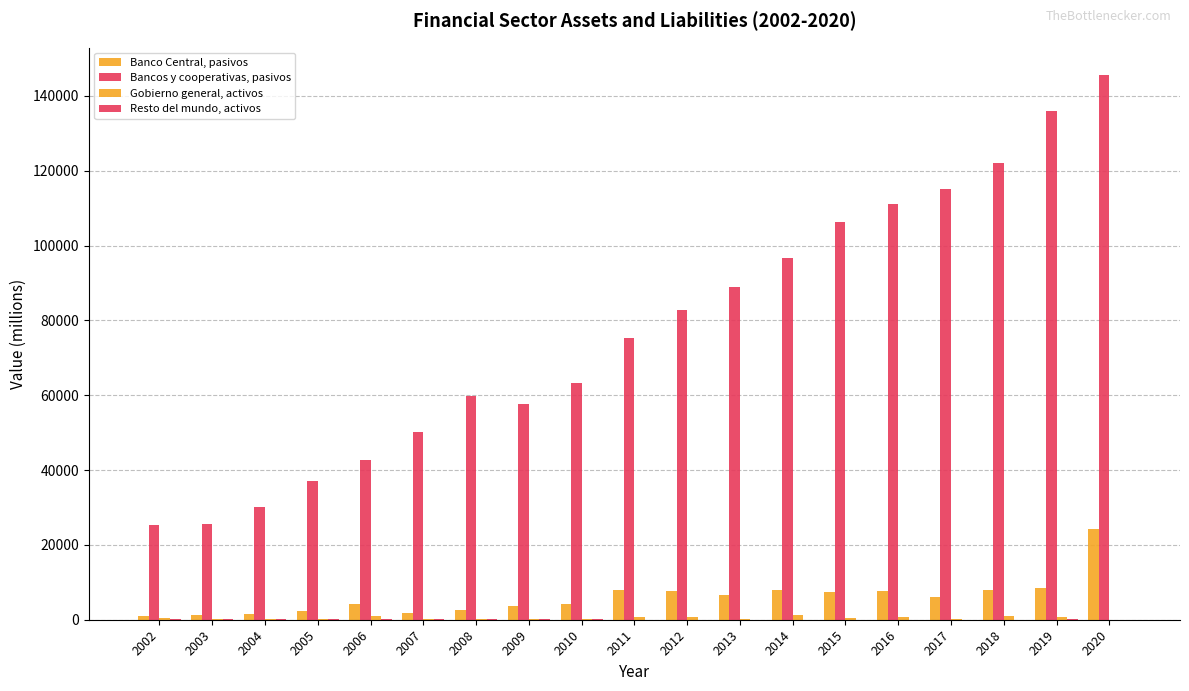

Which series has the largest total across all categories?

Bancos y cooperativas, pasivos